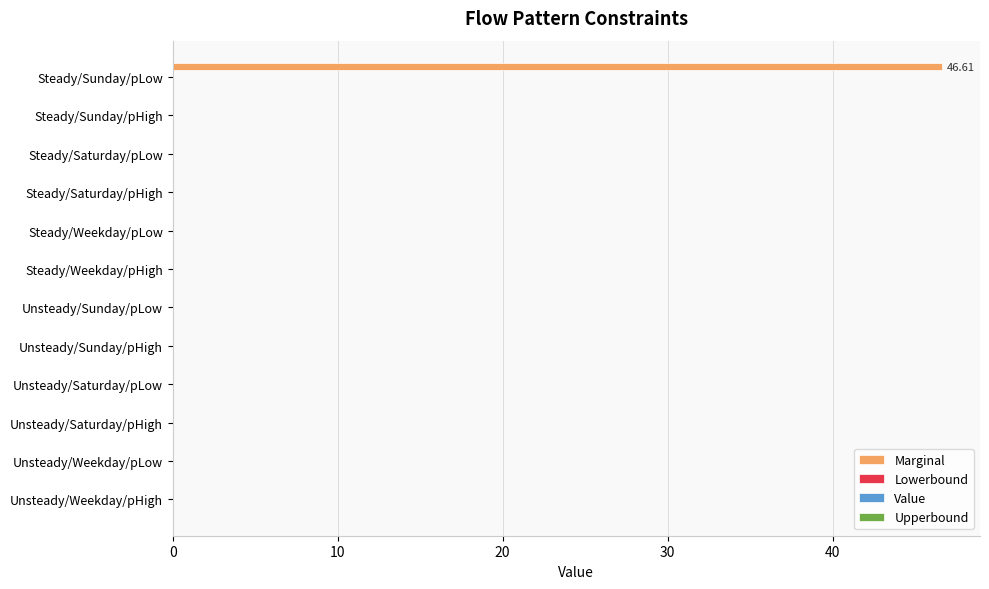

Are the bars horizontal?

Yes